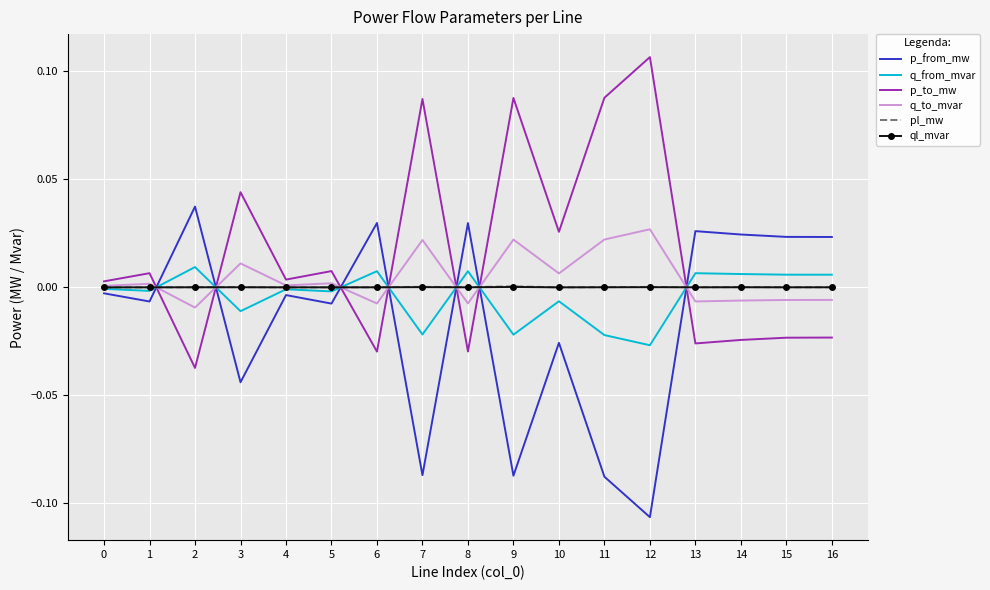

True or false: q_from_mvar has more than 2 interior local peaks.

True